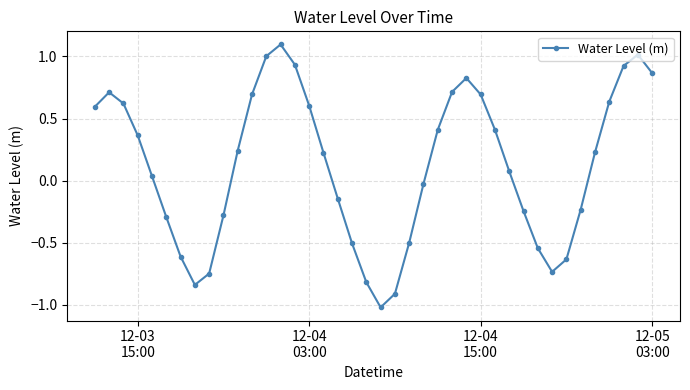

True or false: the data has more than 1 interior local peaks.

True